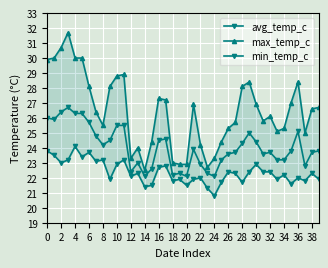

What is the sum of all avg_temp_c values?

961.9